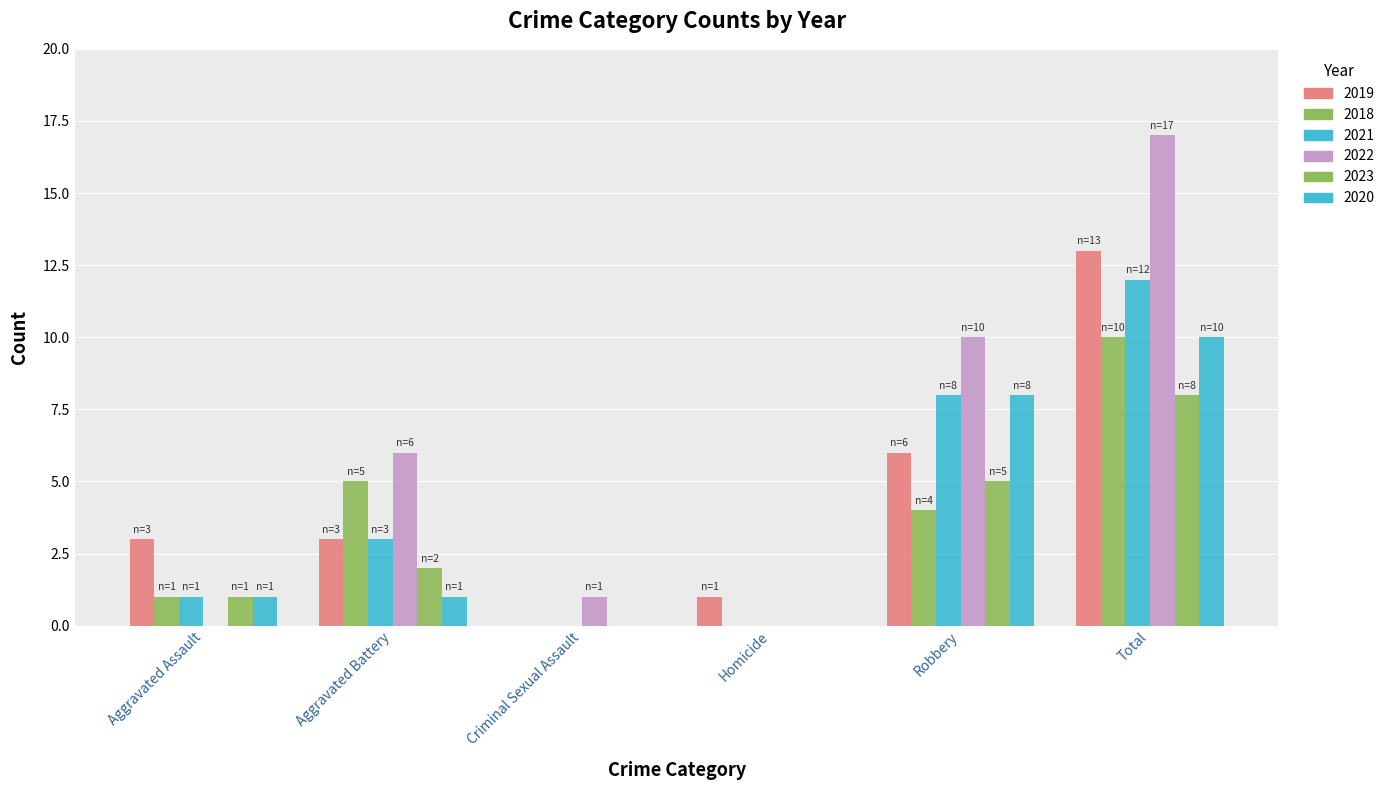

What position from the right is Total?

1